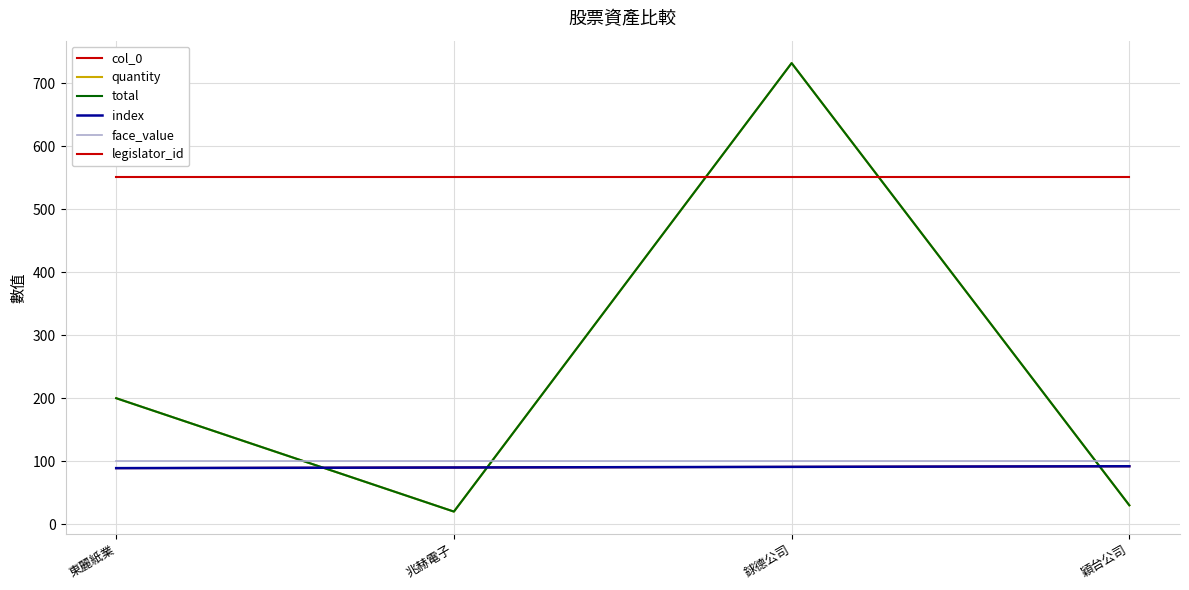

Which series has the largest range (max minus min)?

quantity